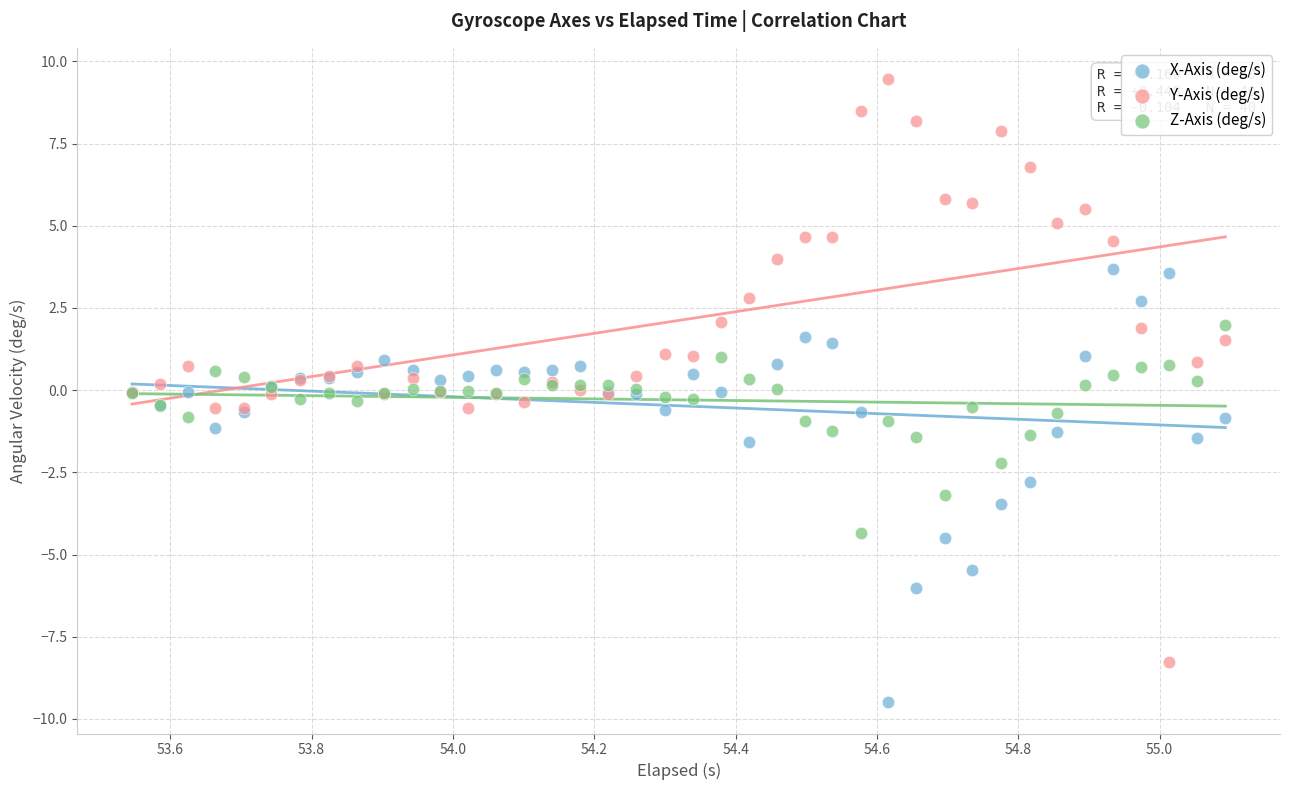

Which series contains the lowest Y value?

X-Axis (deg/s)